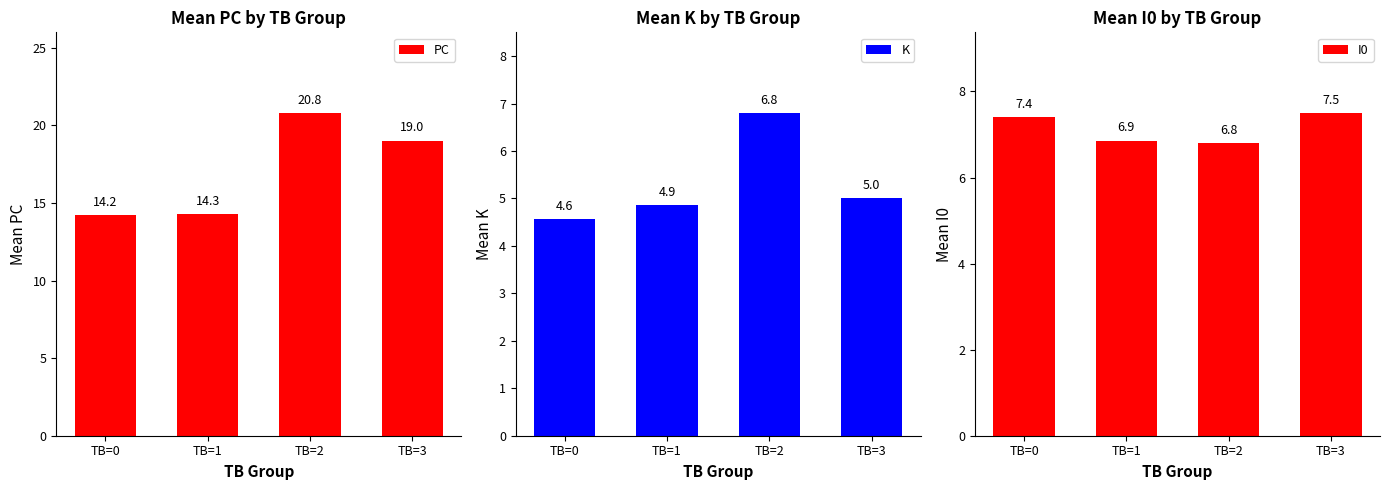

Where is PC nearest to the value 17?

TB=3